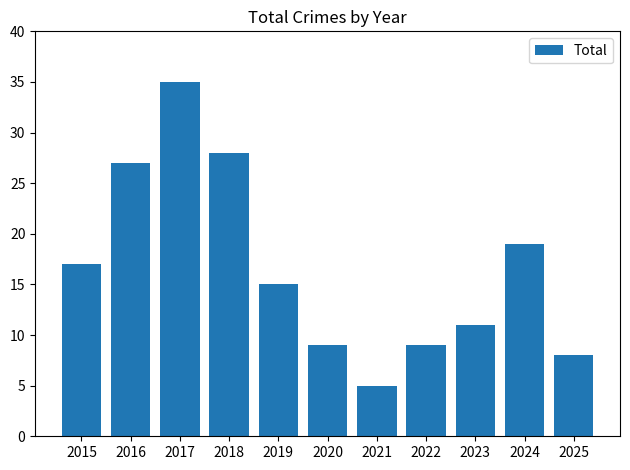

Reading left to right, extract all data points from this chart.

17	27	35	28	15	9	5	9	11	19	8